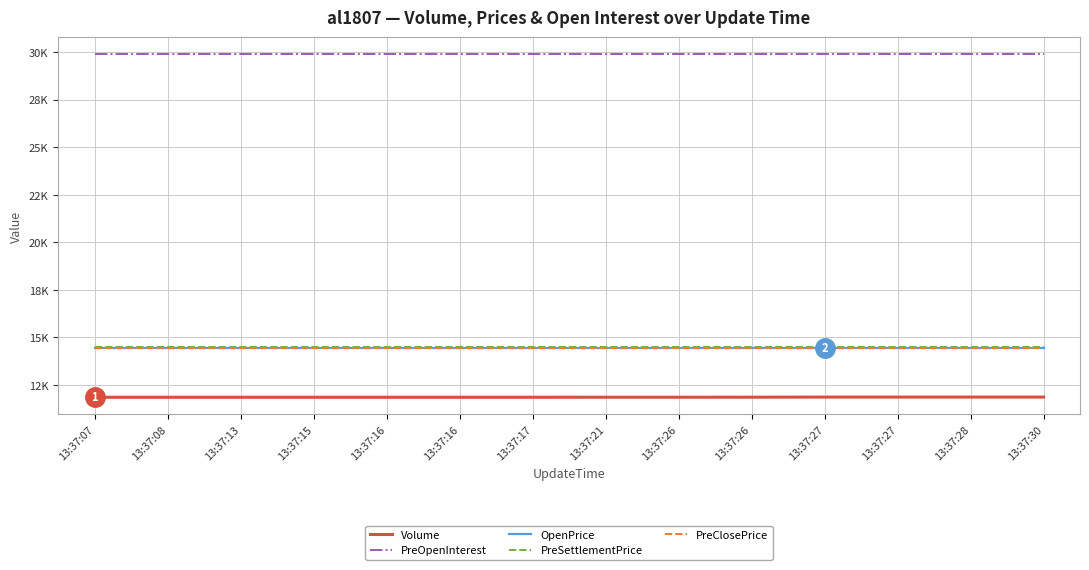

Reading right to left, extract all data points from this chart.

Volume: 11866	11866	11866	11866	11860	11858	11858	11856	11856	11856	11856	11856	11856	11856
PreOpenInterest: 29890	29890	29890	29890	29890	29890	29890	29890	29890	29890	29890	29890	29890	29890
OpenPrice: 14430	14430	14430	14430	14430	14430	14430	14430	14430	14430	14430	14430	14430	14430
PreSettlementPrice: 14520	14520	14520	14520	14520	14520	14520	14520	14520	14520	14520	14520	14520	14520
PreClosePrice: 14445	14445	14445	14445	14445	14445	14445	14445	14445	14445	14445	14445	14445	14445